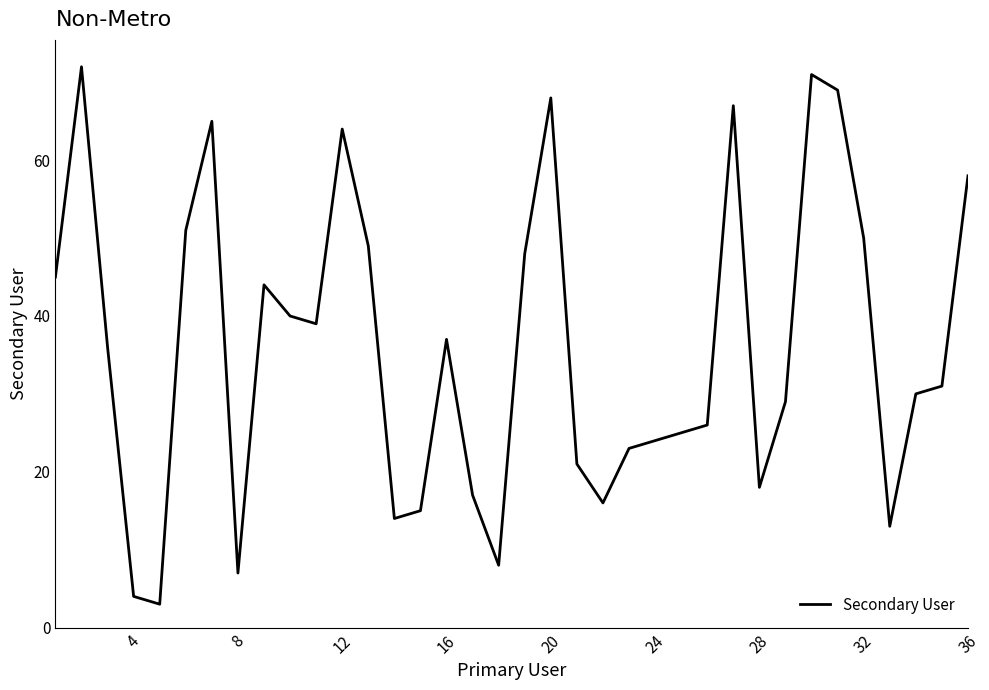

What is the smallest value displayed?

3